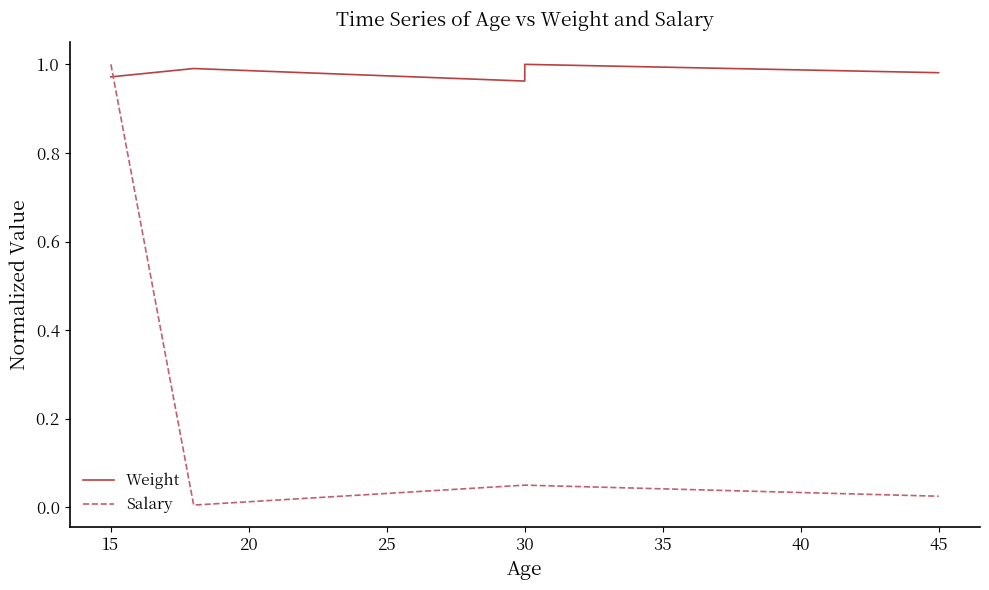

What is the spread (max minus min) of values at 30?

0.9